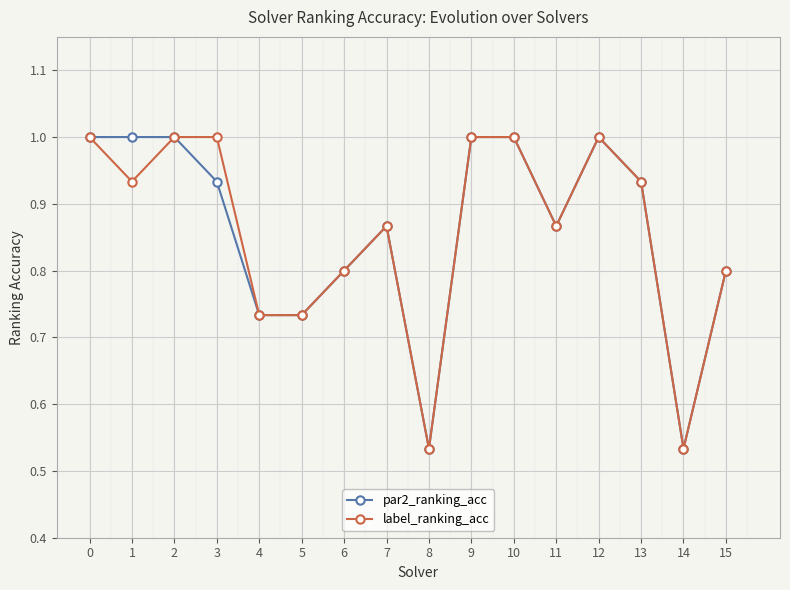

The value of label_ranking_acc at 10 is 1.0. True or false?

True